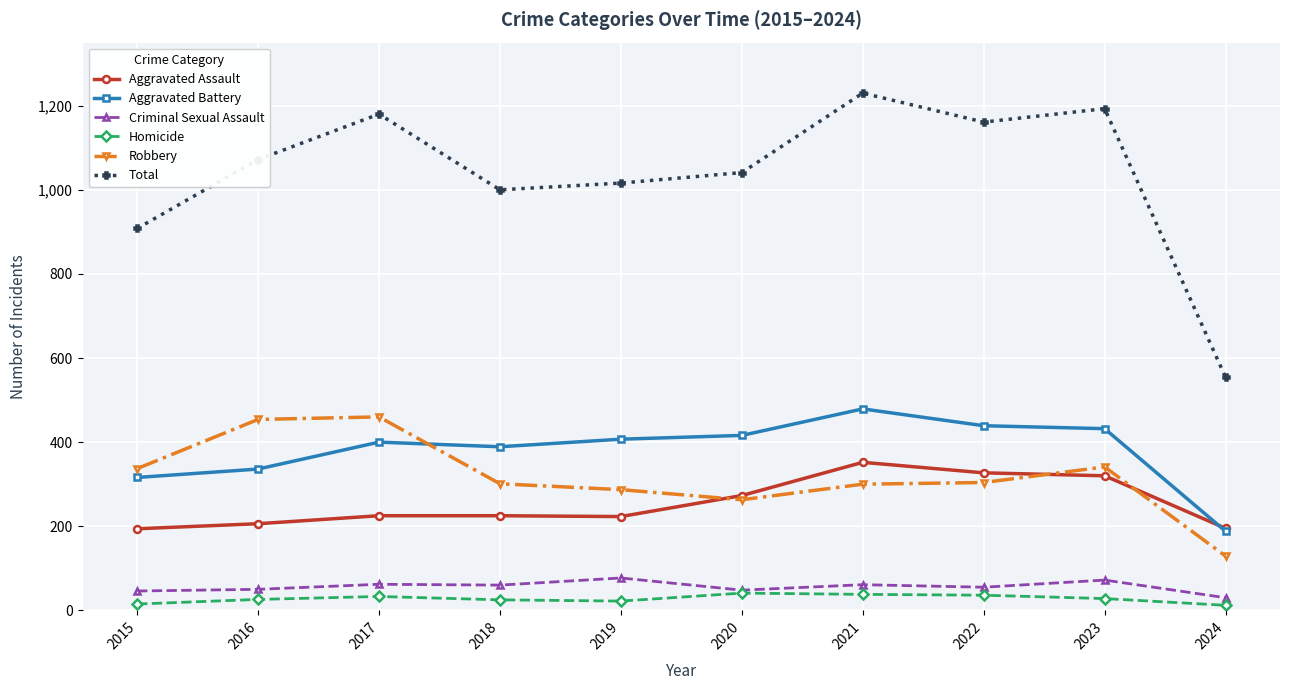

True or false: Homicide and Total cross at least once.

False